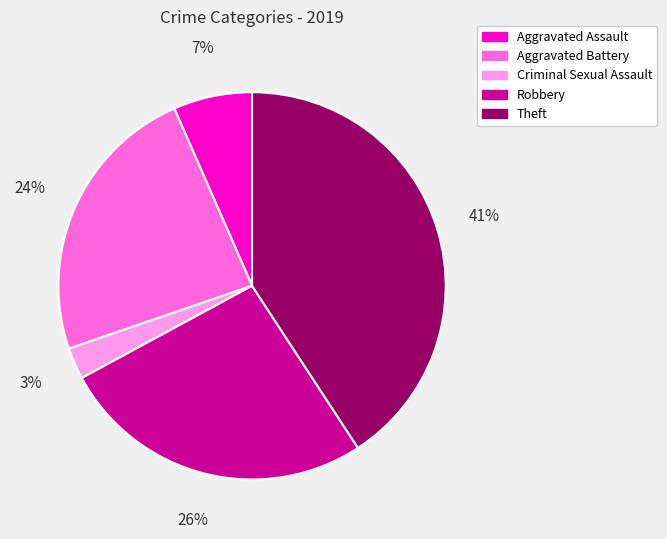

Which has a higher value, Criminal Sexual Assault or Aggravated Battery?

Aggravated Battery